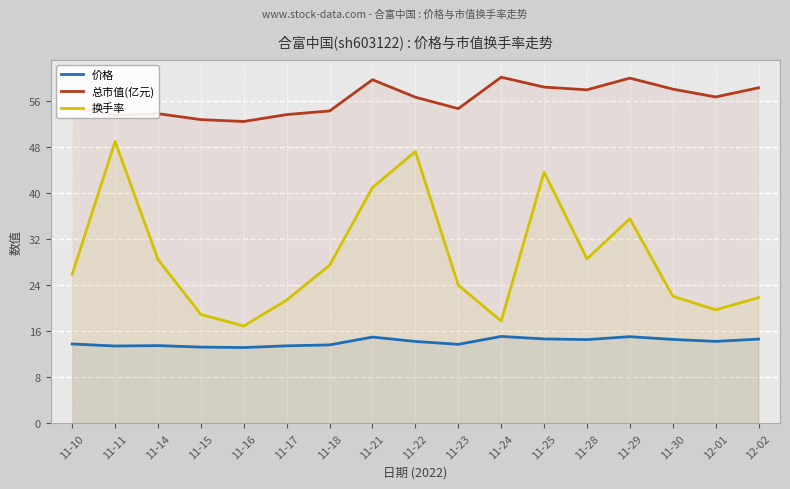

Reading left to right, what are all the values shown in this chart?

价格: 13.8	13.4	13.5	13.2	13.2	13.5	13.6	15.0	14.2	13.7	15.1	14.7	14.6	15.1	14.6	14.2	14.6
总市值(亿元): 54.9	53.5	53.8	52.7	52.4	53.6	54.2	59.7	56.6	54.6	60.1	58.4	57.9	60.0	58.0	56.7	58.3
换手率: 25.9	49.0	28.4	18.9	16.9	21.4	27.5	41.0	47.2	24.0	17.8	43.6	28.6	35.5	22.1	19.7	21.8